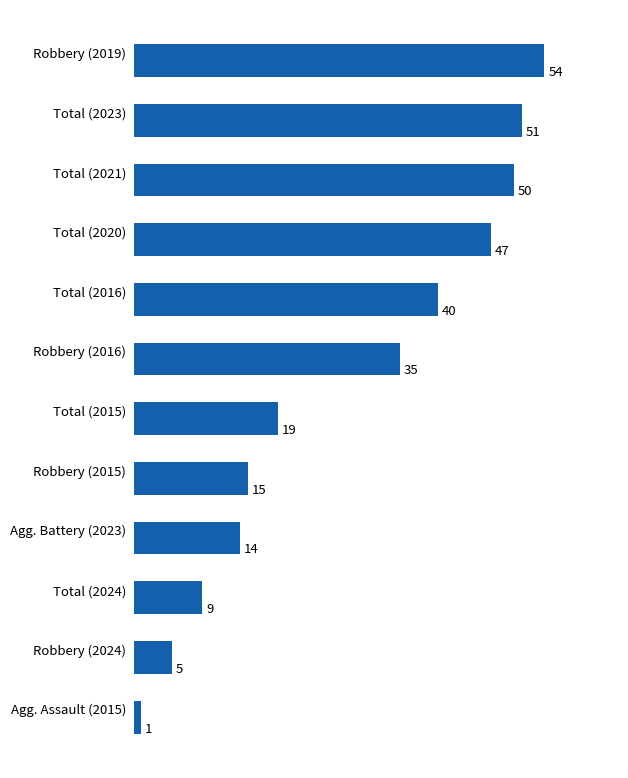

Reading top to bottom, what are all the values shown in this chart?

Robbery (2019)=54	Total (2023)=51	Total (2021)=50	Total (2020)=47	Total (2016)=40	Robbery (2016)=35	Total (2015)=19	Robbery (2015)=15	Agg. Battery (2023)=14	Total (2024)=9	Robbery (2024)=5	Agg. Assault (2015)=1